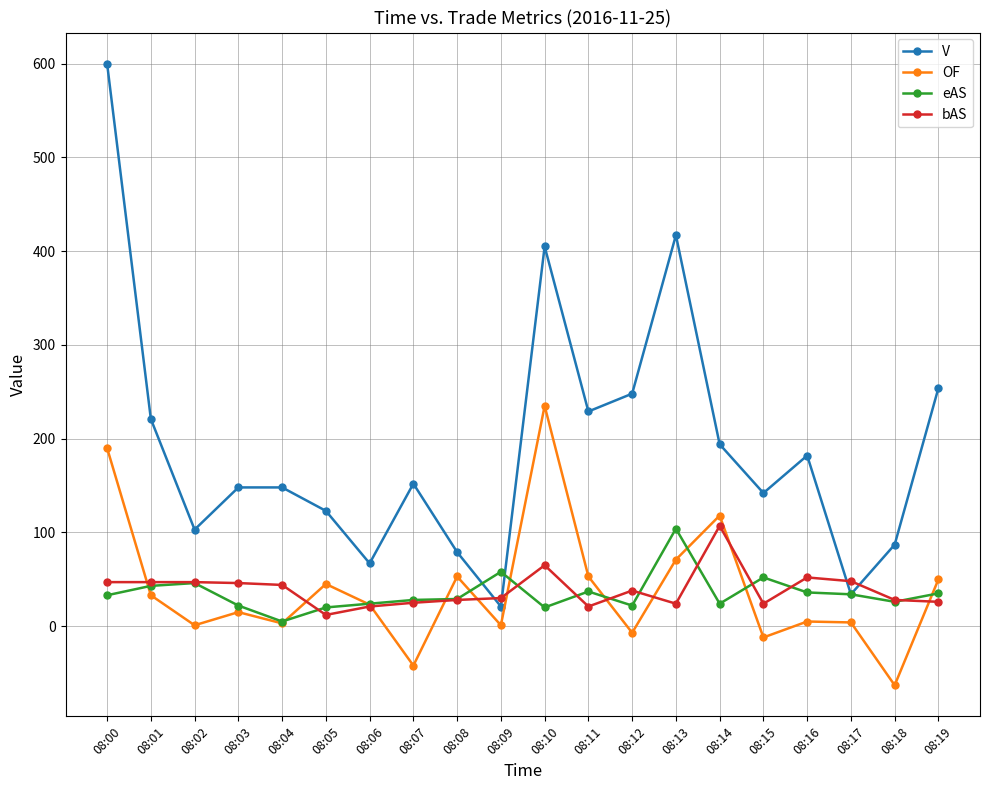

True or false: bAS has a value of 46 at 08:03.

True